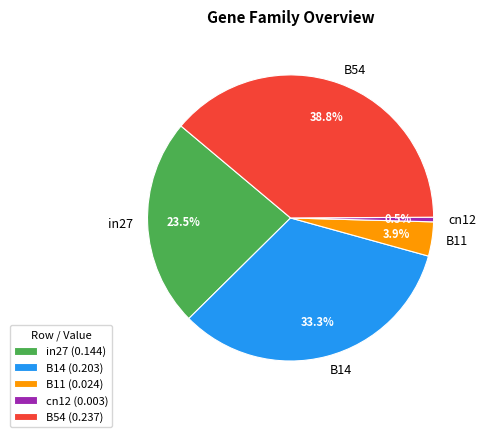

Combined, what portion of the pie is B14 and cn12?

33.8%